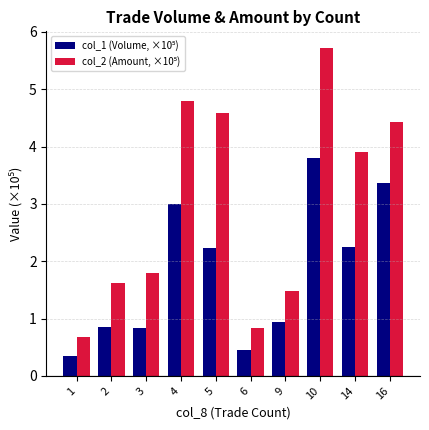

What is the difference between the highest and lowest values at 6?

0.4